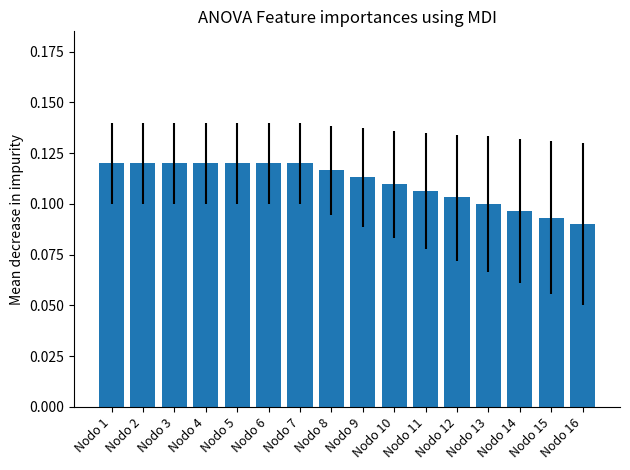

Count the values in the range 0 to 1.

16